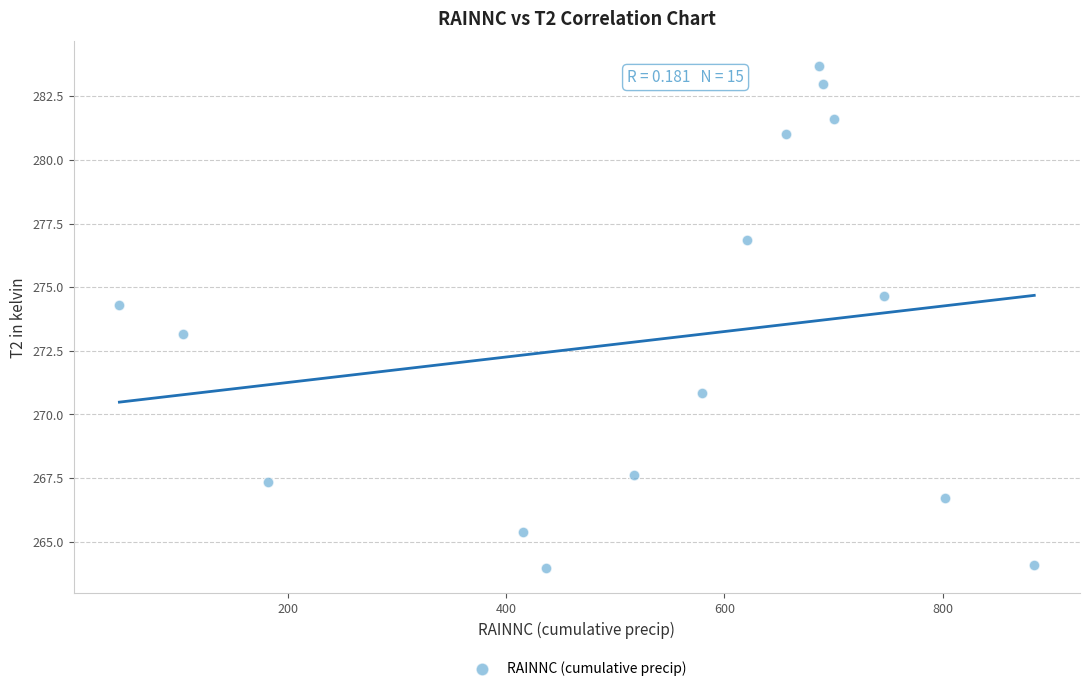

What is the range of Y values (max minus min)?

19.7